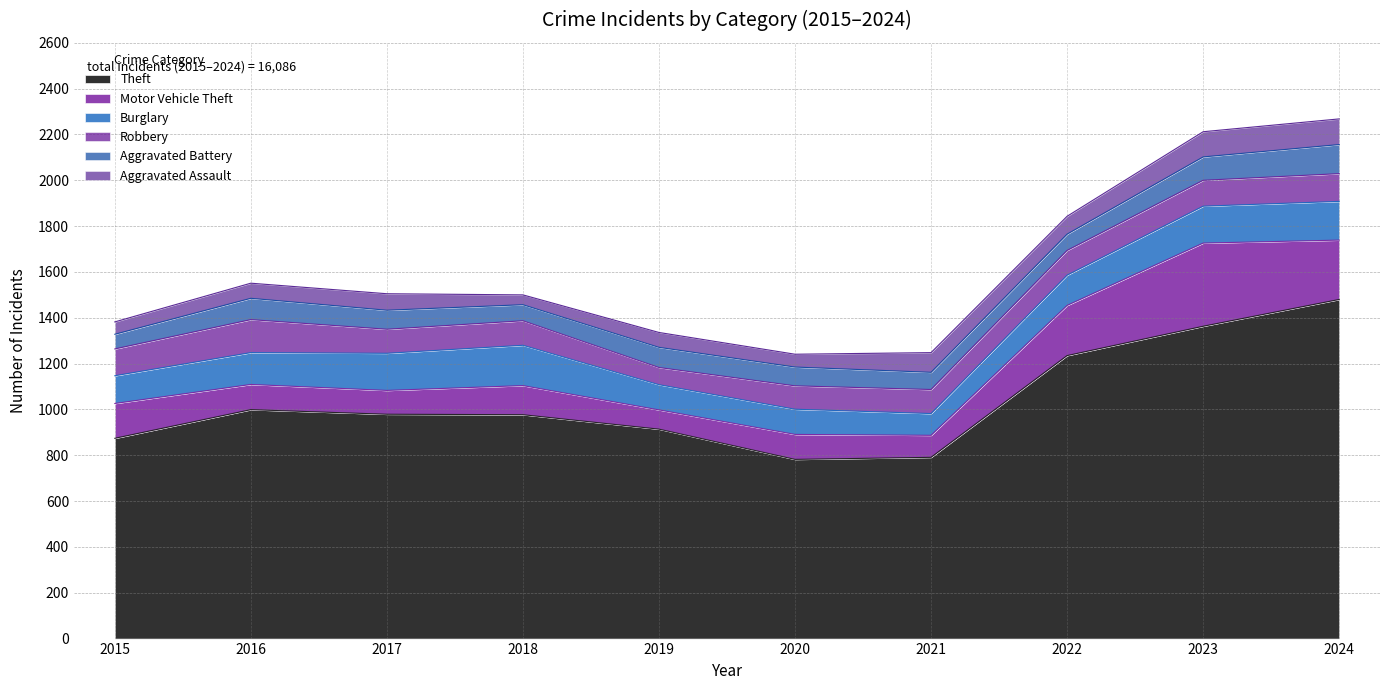

In Burglary, how many points are higher than both neighbors (excluding endpoints)?

1